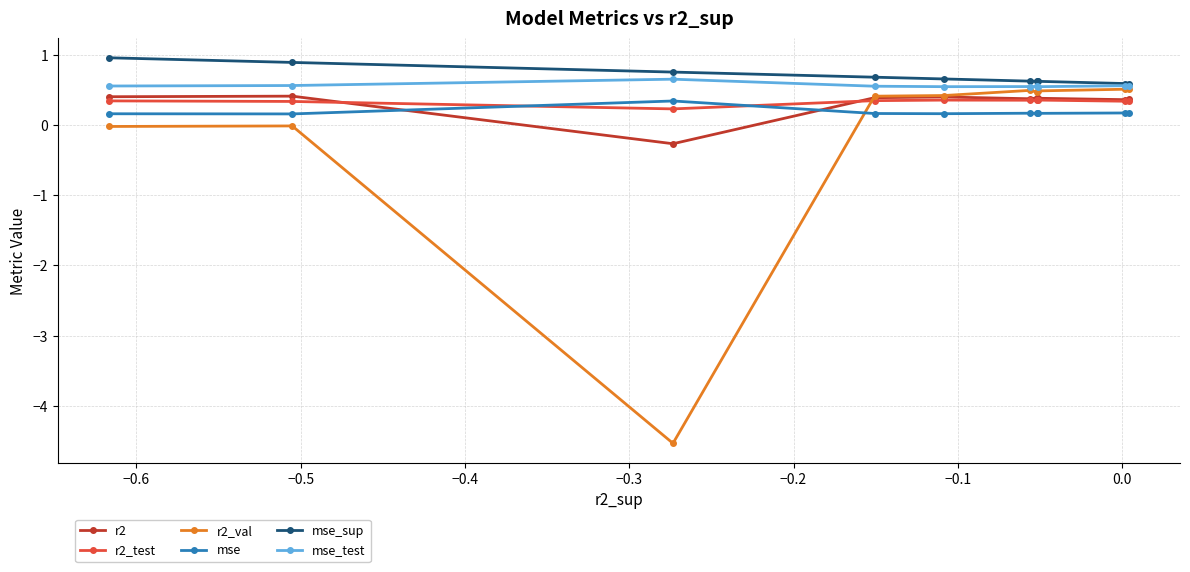

What are all the series names shown in the legend?

r2, r2_test, r2_val, mse, mse_sup, mse_test